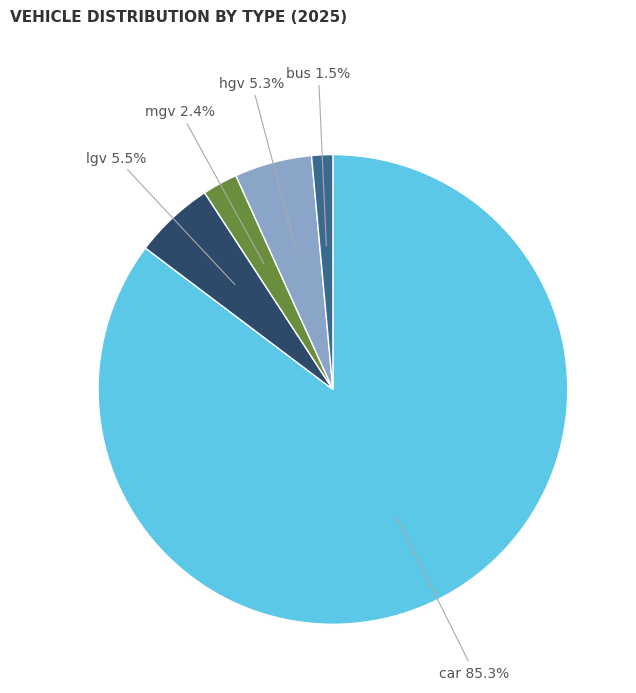

Does any single category account for the majority?

Yes